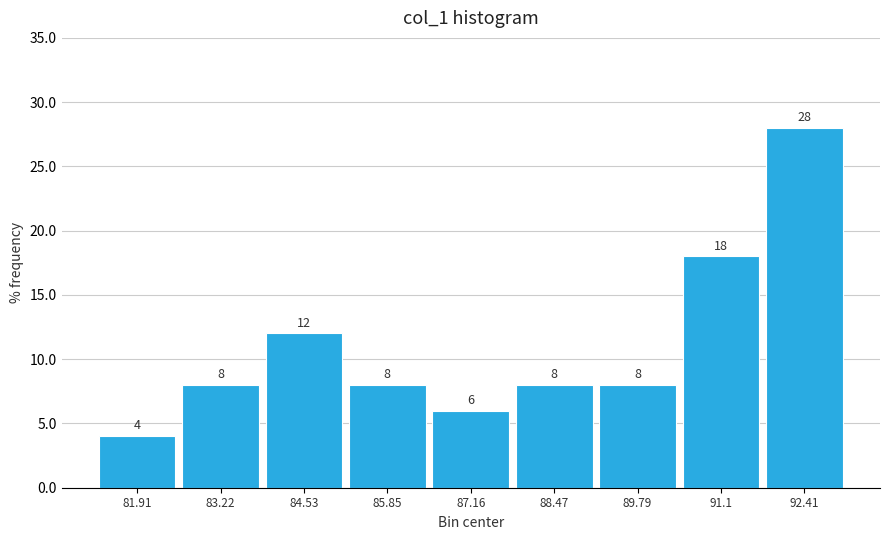

Over which range of the x-axis is the bar tallest?

91.8 to 93.0